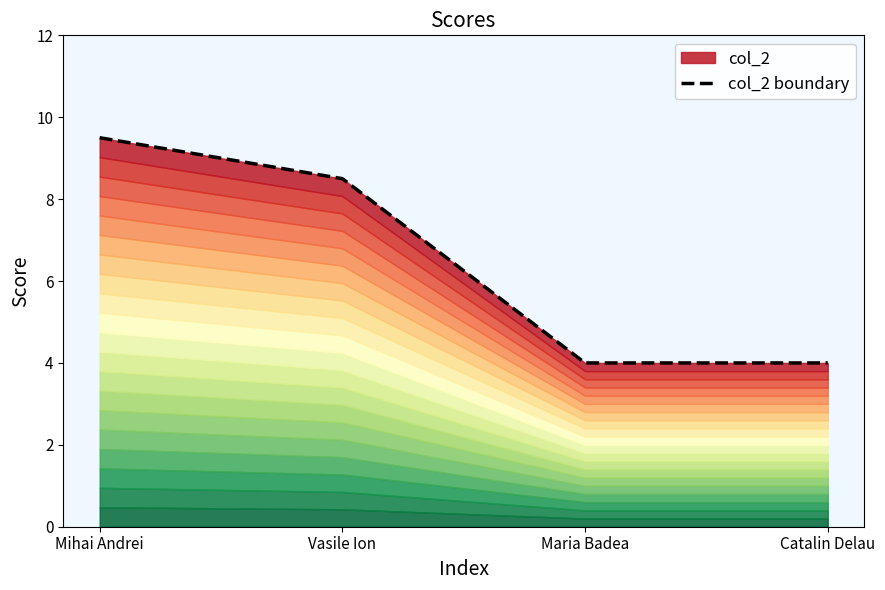

What is the difference between the maximum and minimum values?

5.5